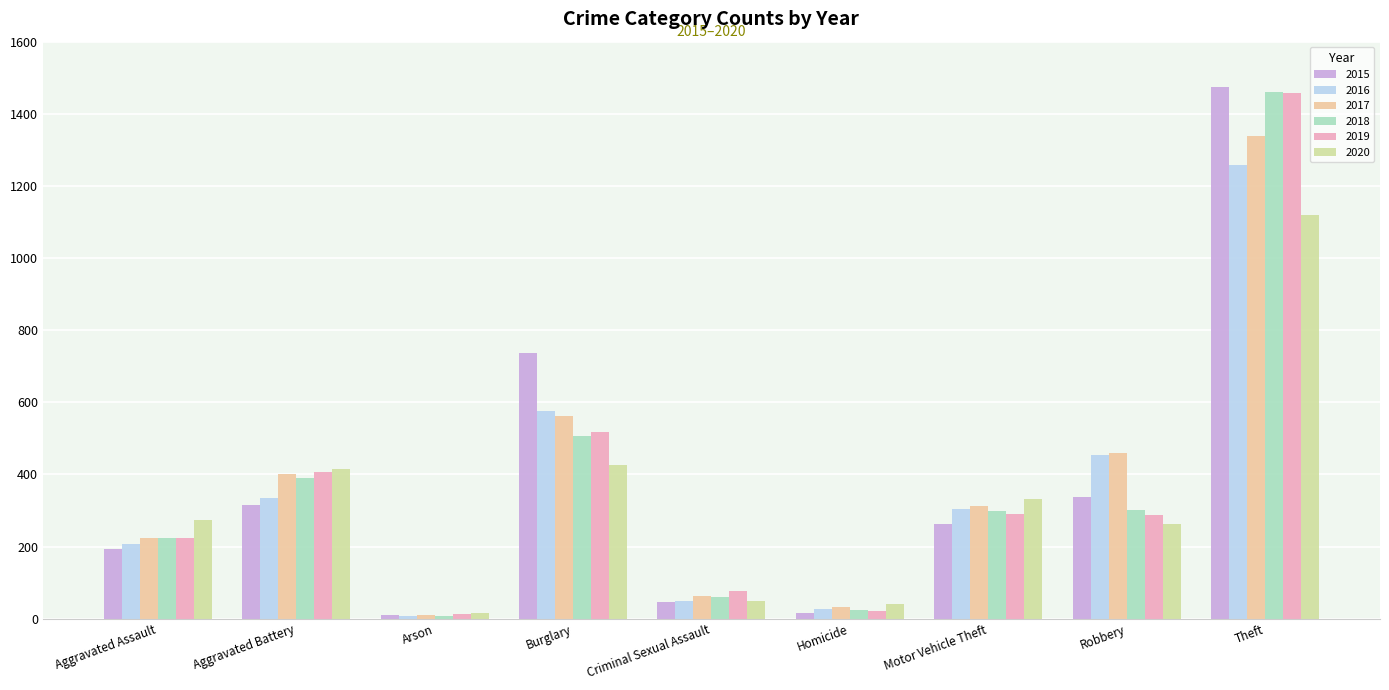

Between Aggravated Battery and Motor Vehicle Theft, which series saw the biggest shift?

2019